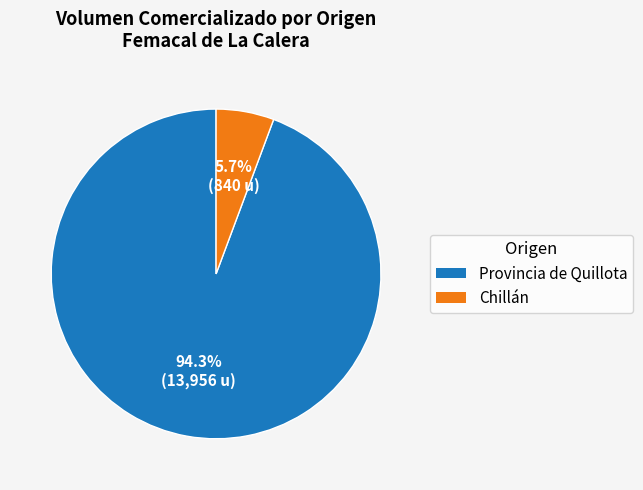

What is the largest slice in the pie chart?

Provincia de Quillota